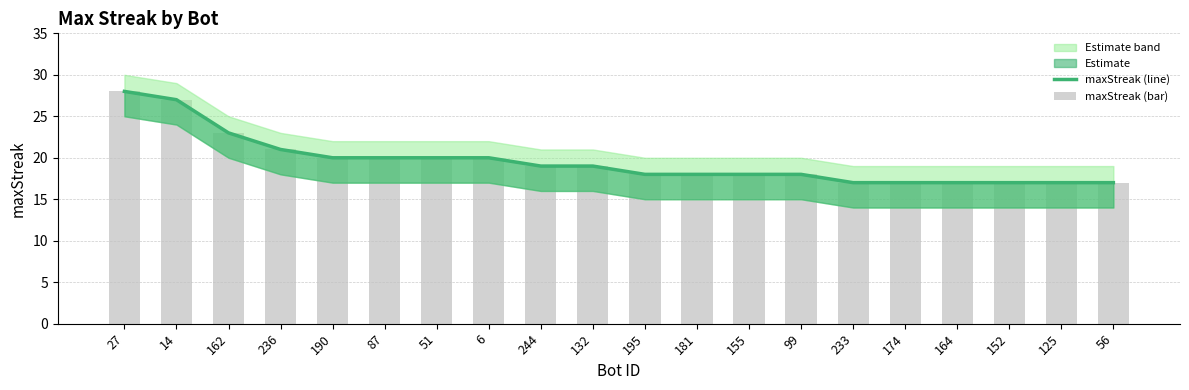

What is the average value of the maxStreak (line) series?

20